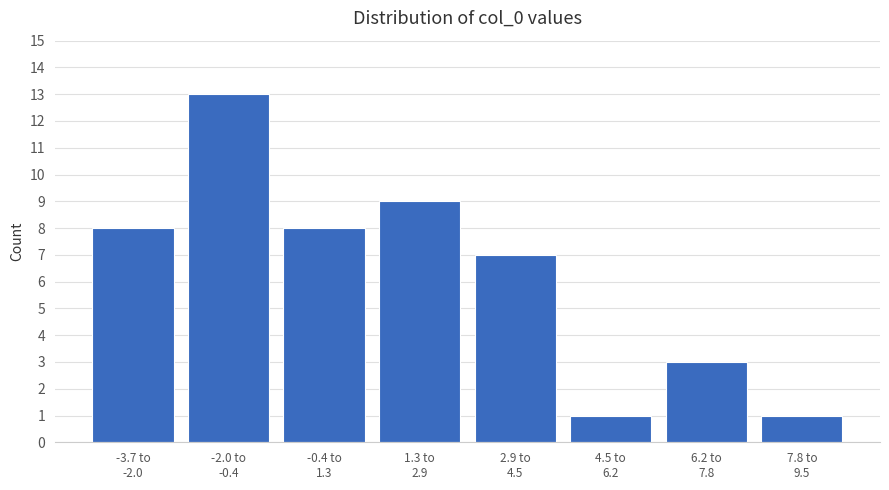

Reading left to right, list all the values displayed in this chart.

8	13	8	9	7	1	3	1